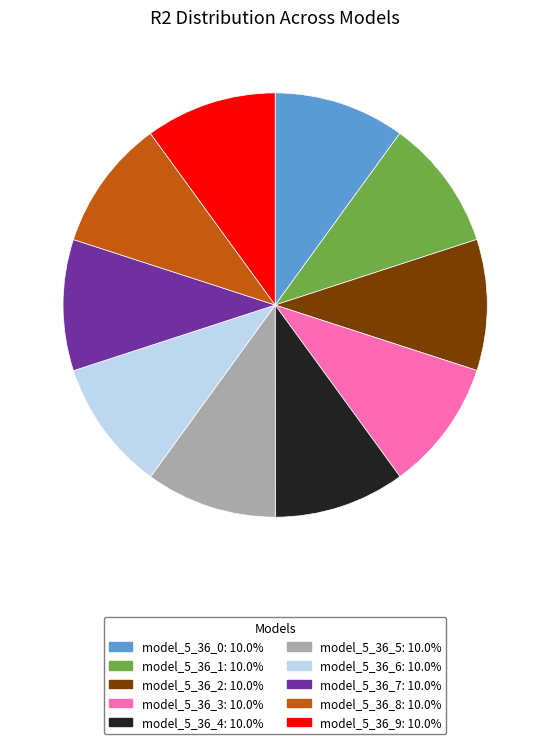

Combined, do model_5_36_9 and model_5_36_2 account for over 50%?

No